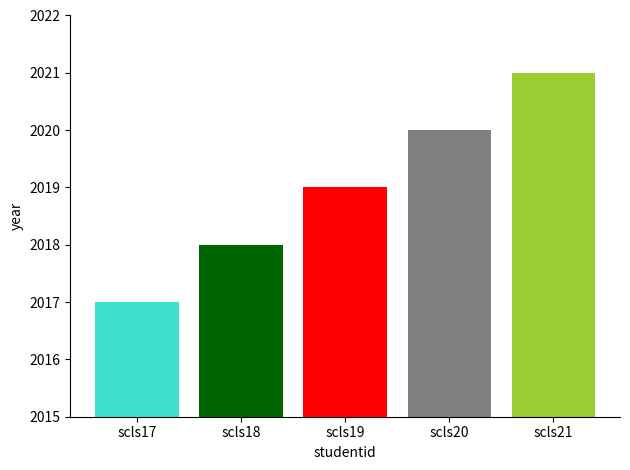

Approximately how many times larger is the value at scls20 compared to scls18?

1.0